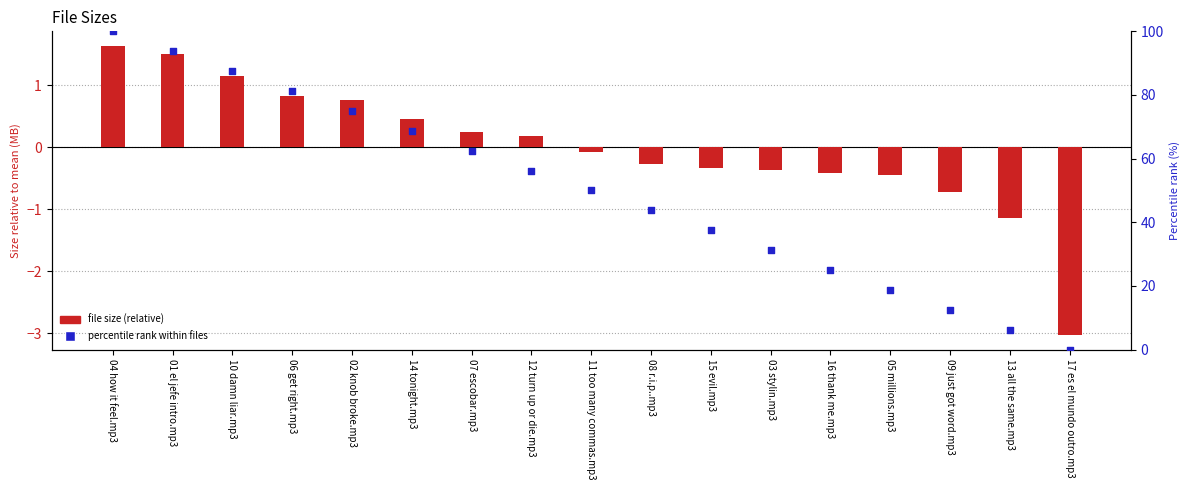

Which series contains the lowest Y value?

File Size (relative to mean)